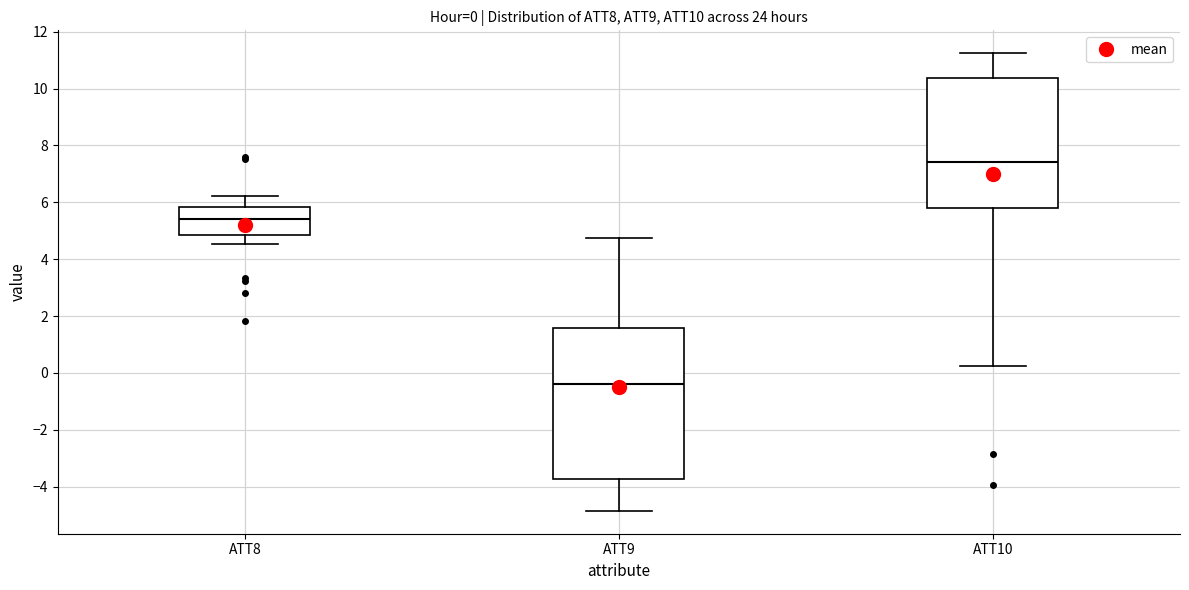

Which box's median line is the lowest?

ATT9